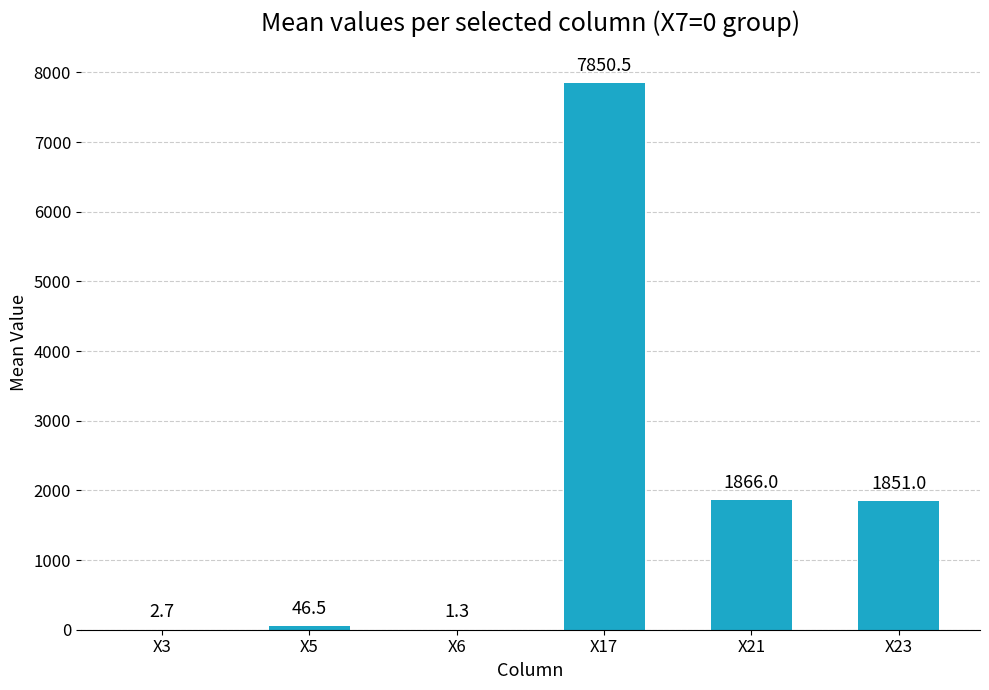

Reading left to right, transcribe all the data shown in this chart.

X3=2.7	X5=46.5	X6=1.3	X17=7850.5	X21=1866.0	X23=1851.0